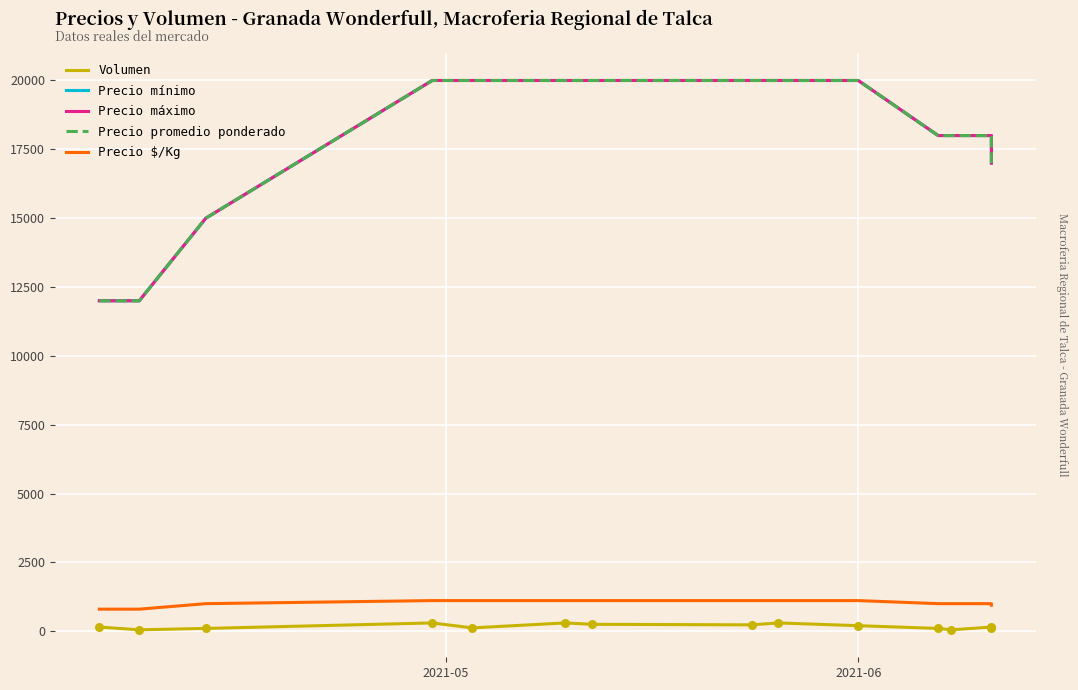

Which series contains the lowest Y value?

Volumen